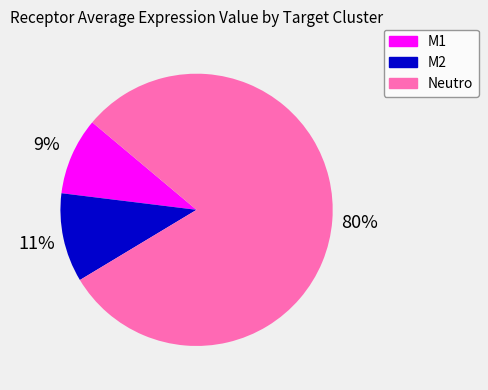

Count the number of slices in the pie.

3